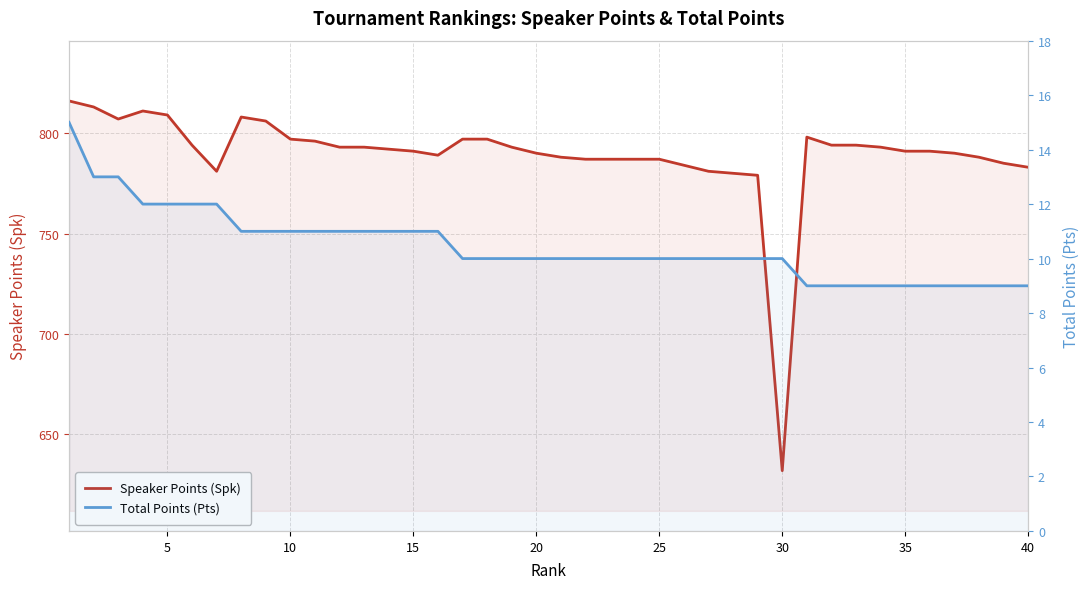

What is the difference between the maximum and minimum values in the Total Points (Pts) series?

6